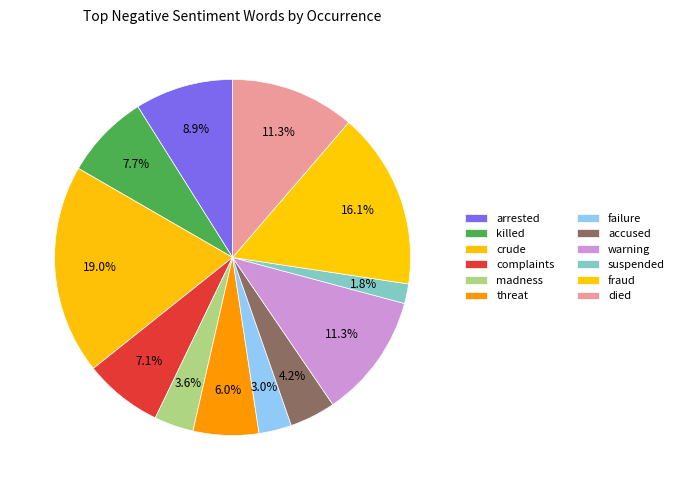

Which slice is the largest?

crude